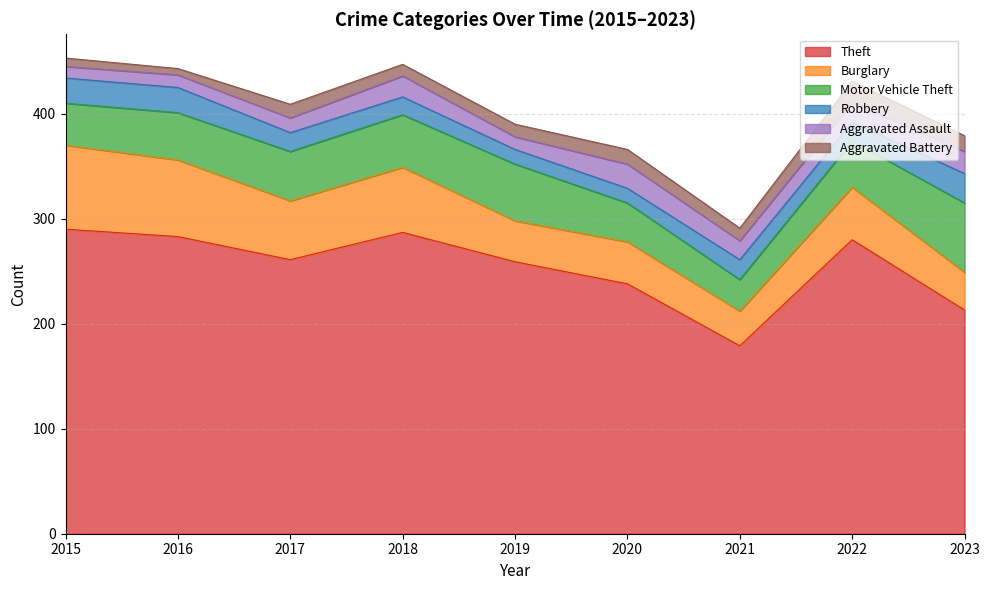

At how many categories does at least one series exceed 140?

9